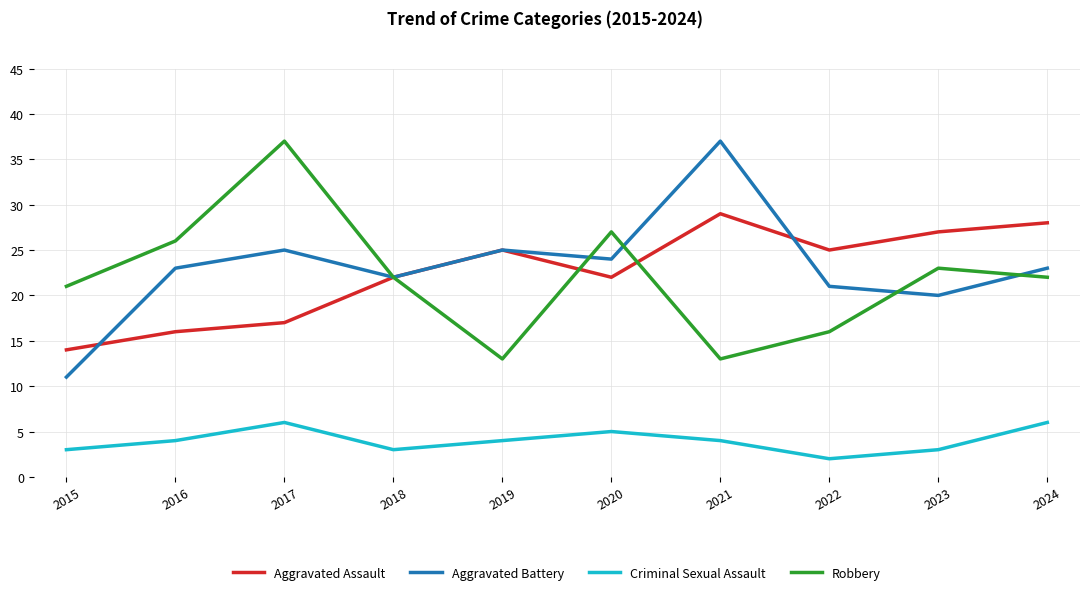

Count the number of categories in the chart.

10